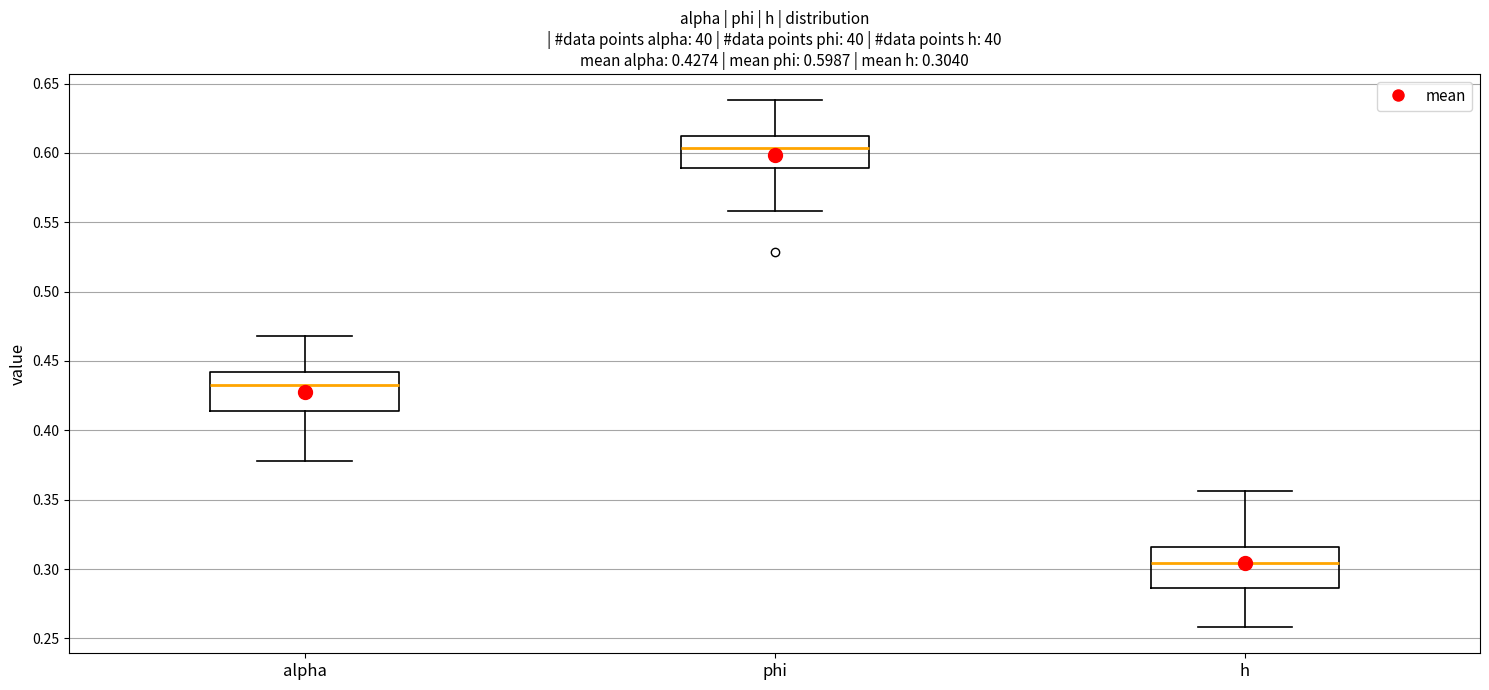

Which box has the highest median line?

phi